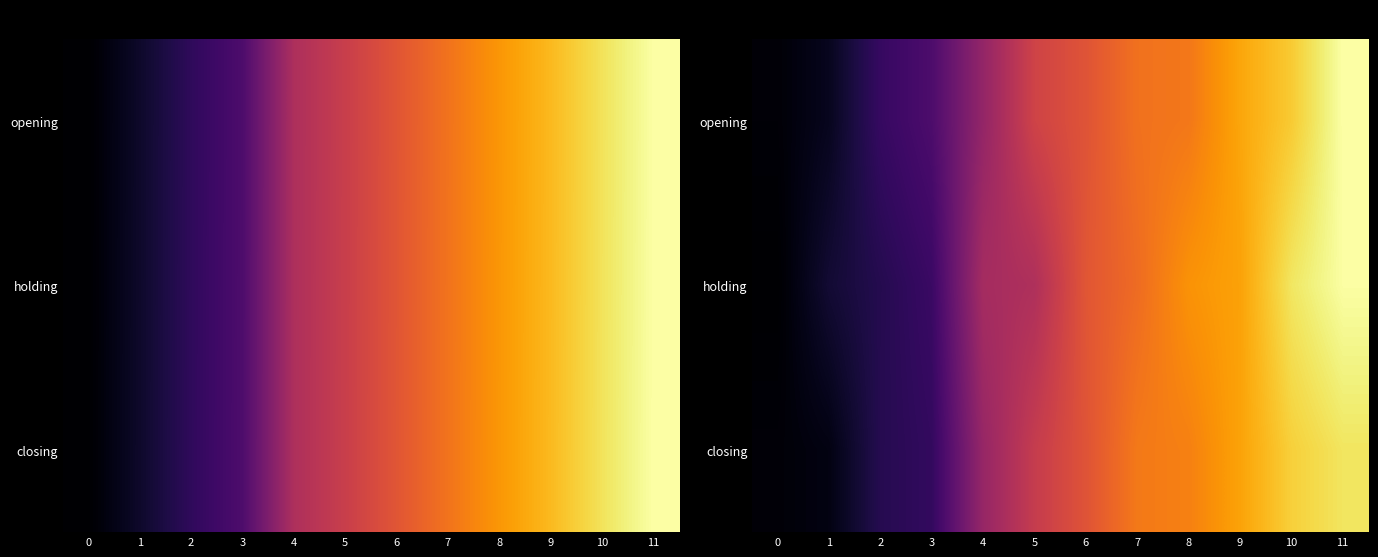

Read the closing value at 2.

338.7